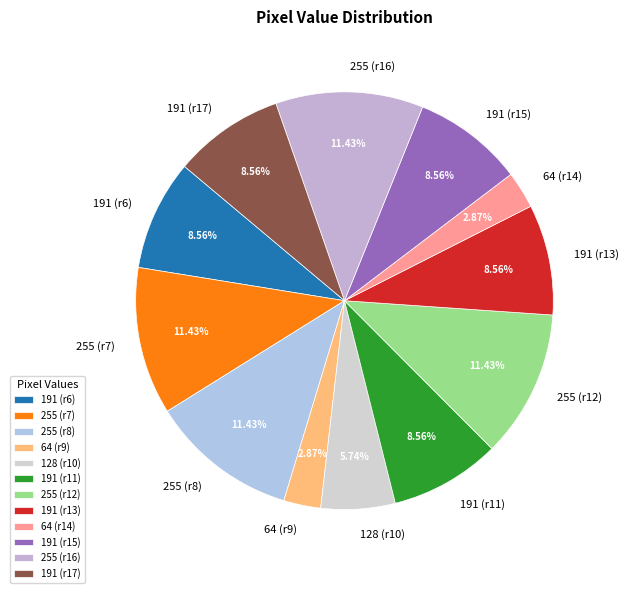

Count the number of slices in the pie.

12